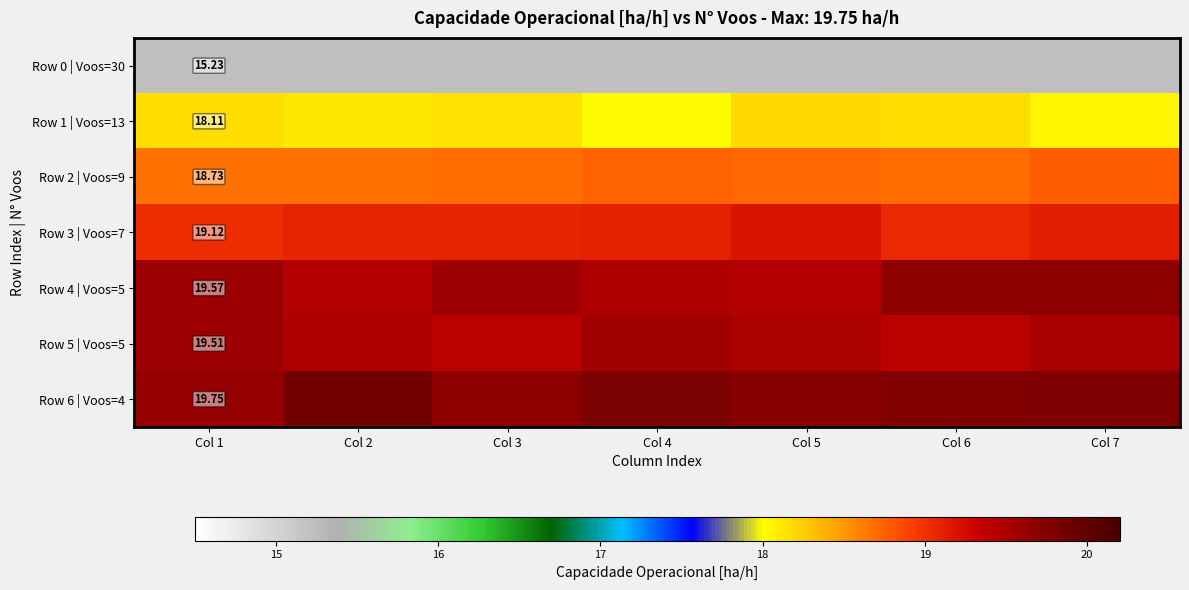

True or false: Row 4 | Voos=5 has a value of 19.6 at Col 3.

True